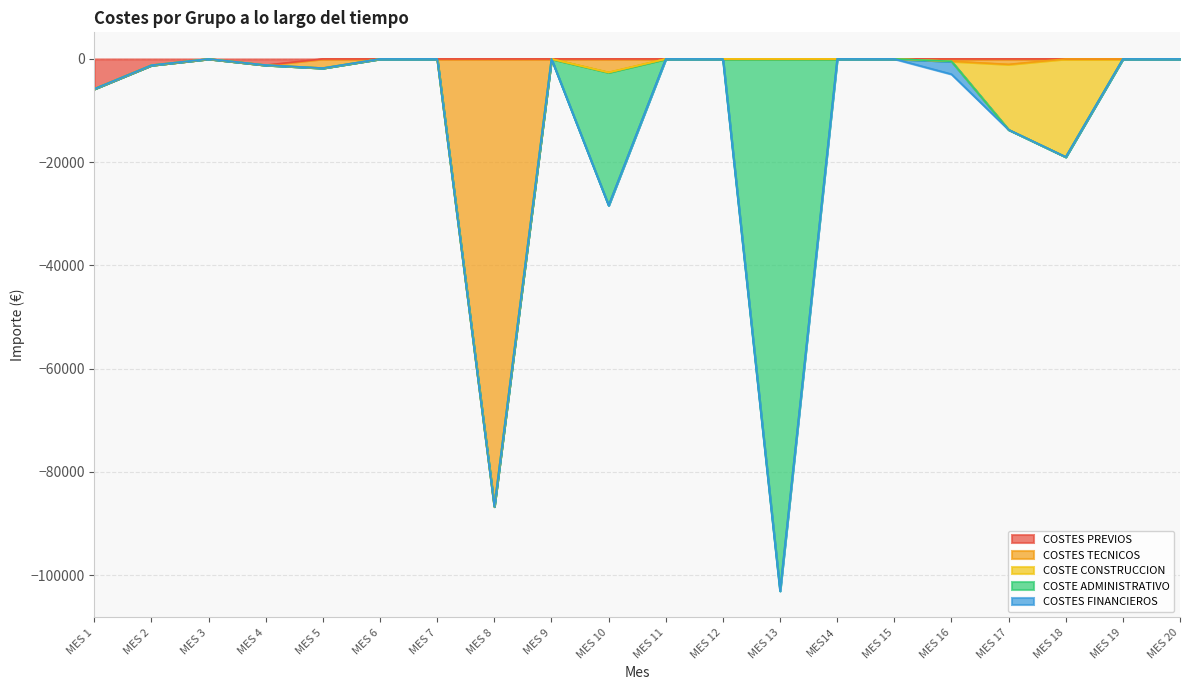

The value of COSTES FINANCIEROS at MES 11 is 0.0. True or false?

True